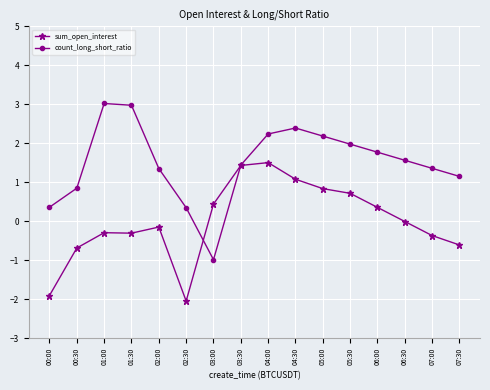

What is the difference between the maximum and minimum values in the count_long_short_ratio series?

4.0